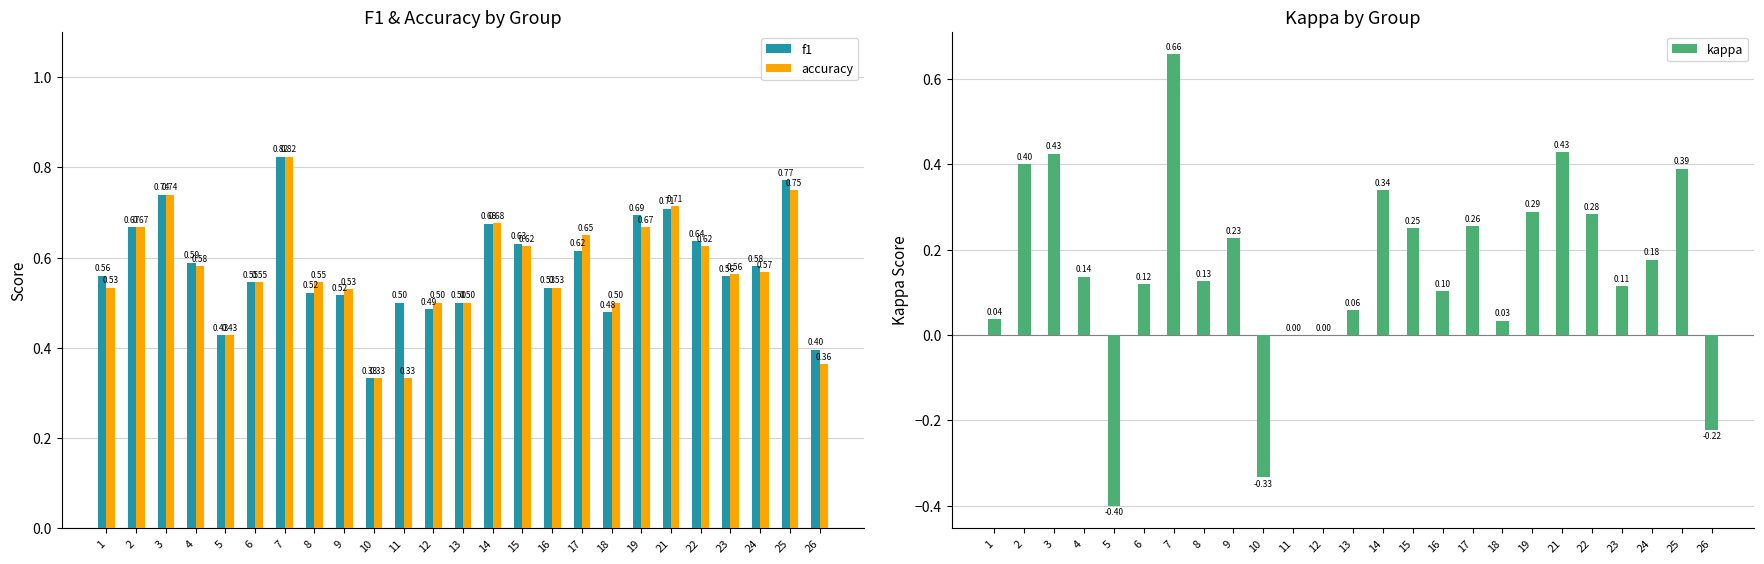

What are all the series names shown in the legend?

f1, accuracy, kappa